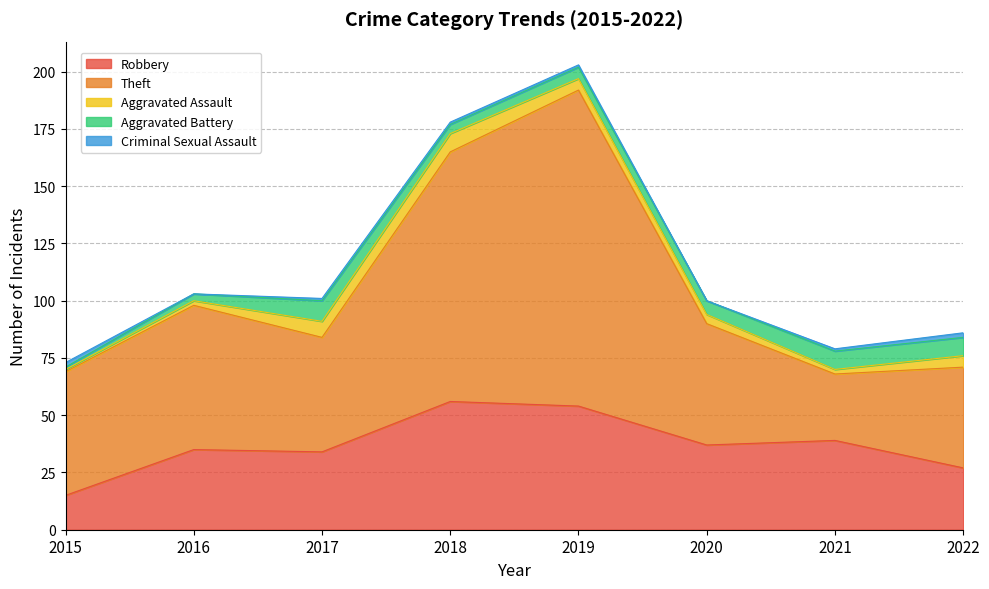

At which label does Aggravated Battery first exceed 6?

2017